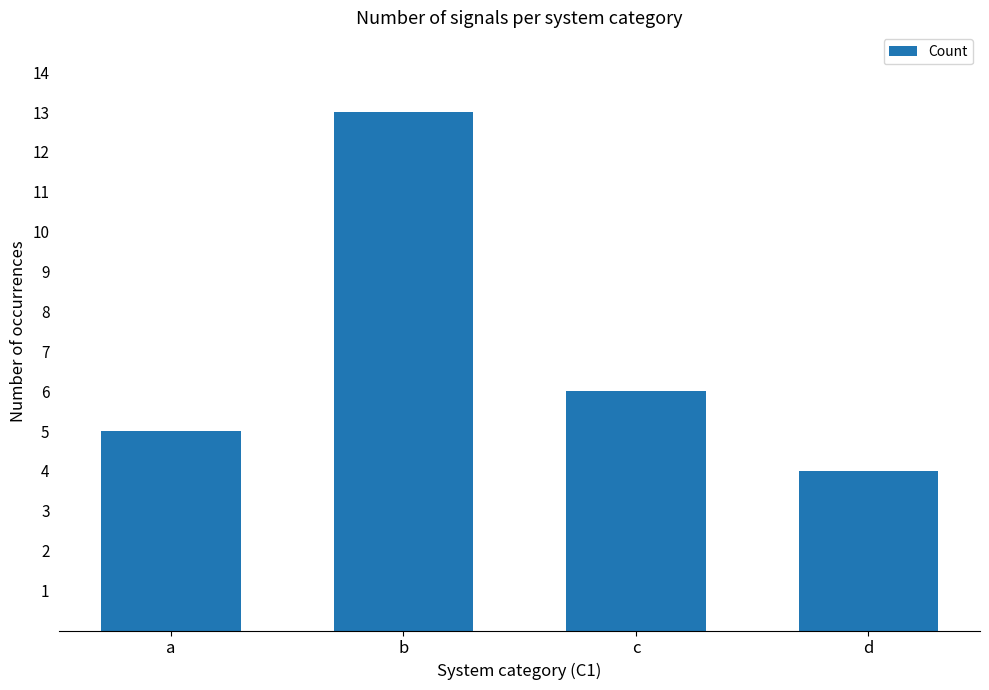

List the labels in order of value, smallest first.

d, a, c, b